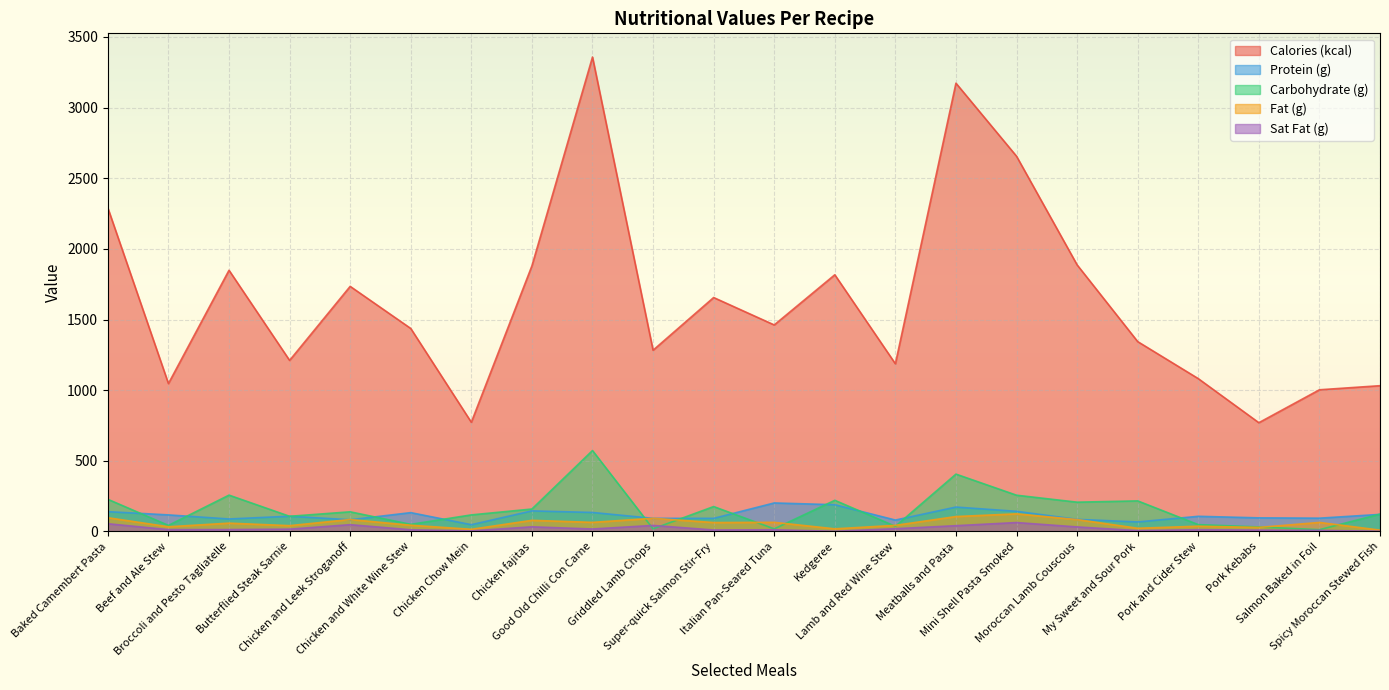

What are all the series names shown in the legend?

Calories (kcal), Protein (g), Carbohydrate (g), Fat (g), Sat Fat (g)